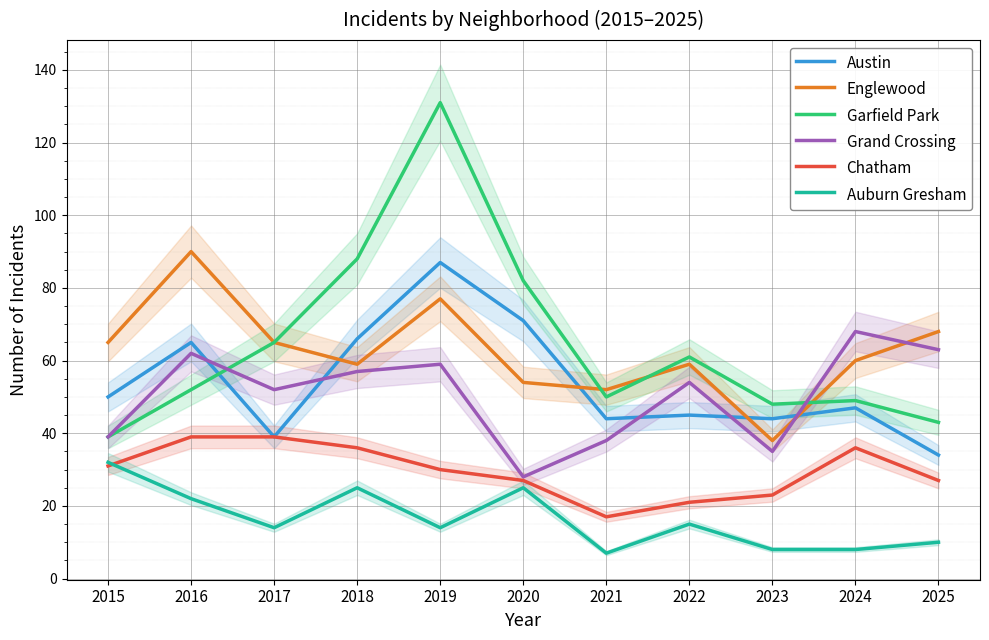

Where is Auburn Gresham nearest to the value 19?

2016